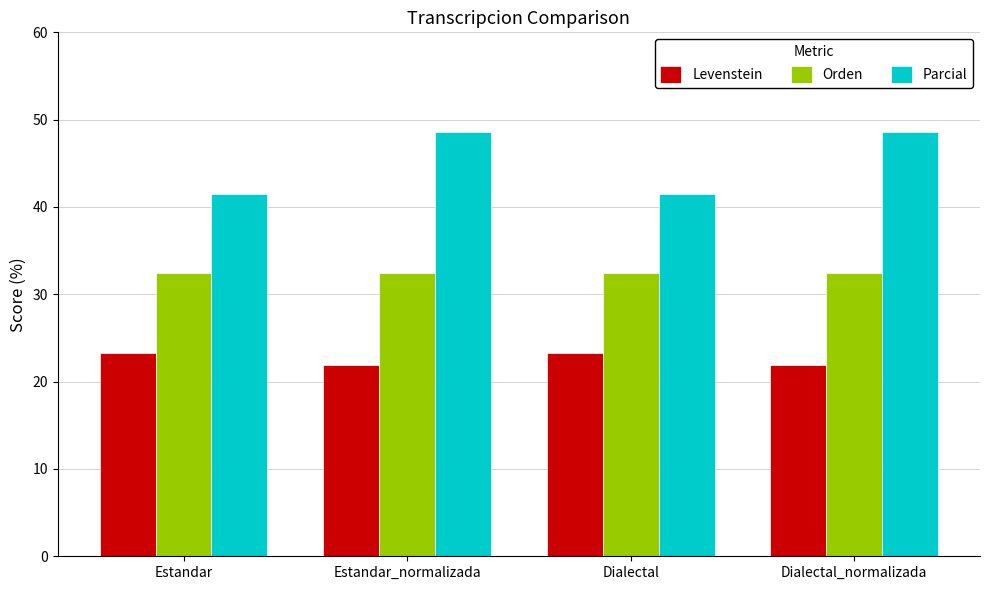

What position from the left is Dialectal?

3